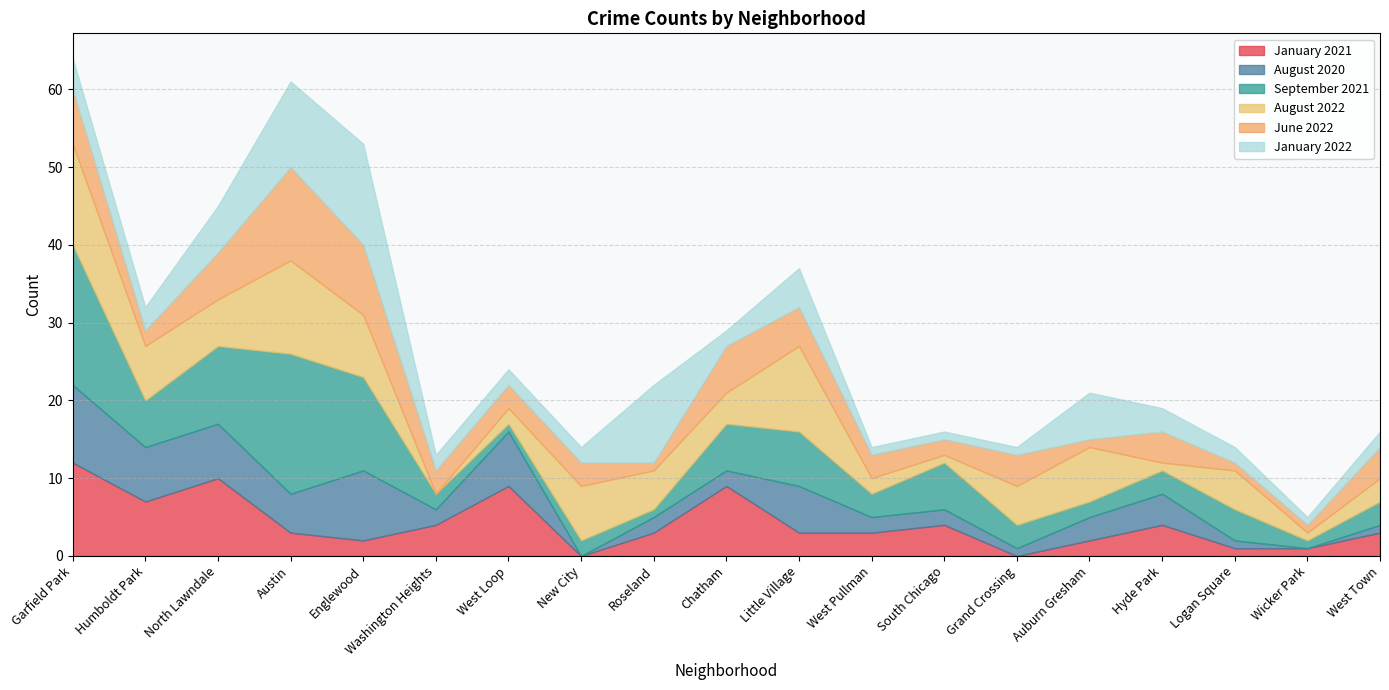

What are all the series names shown in the legend?

January 2021, August 2020, September 2021, August 2022, June 2022, January 2022